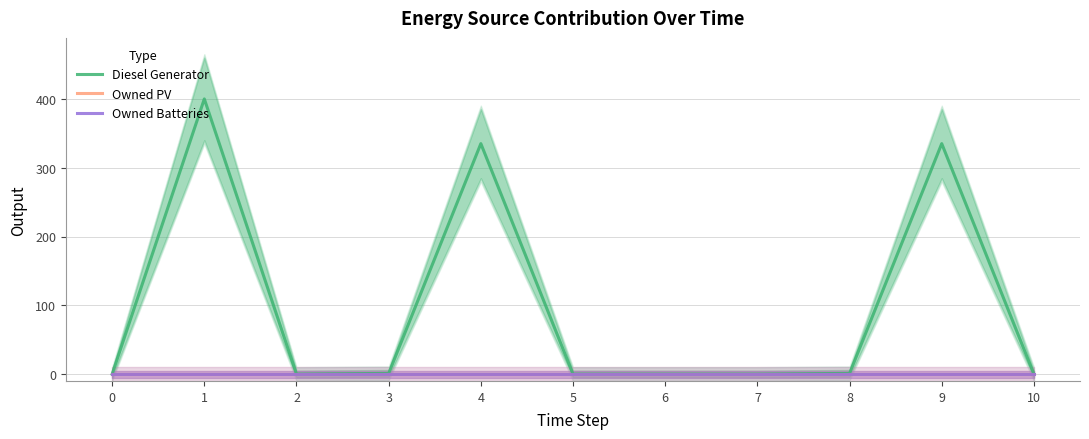

What is the sum of the Diesel Generator values at 2 and 8?

1